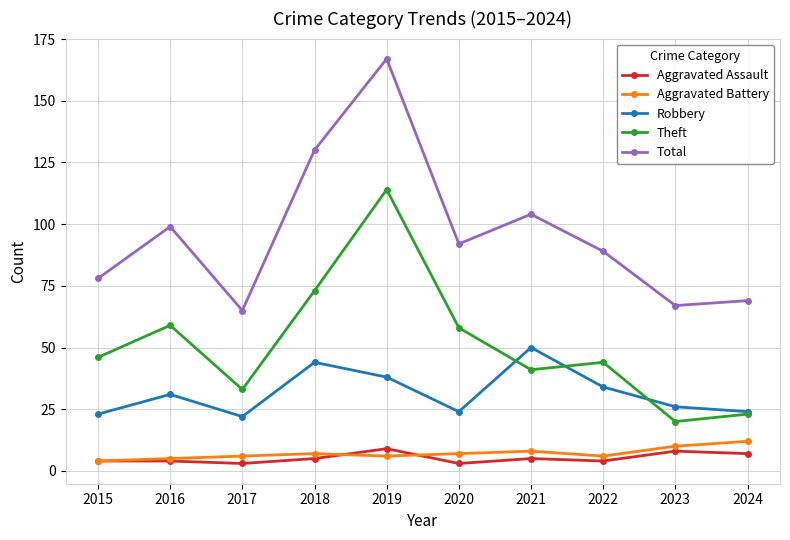

What is the maximum value shown in the chart?

167